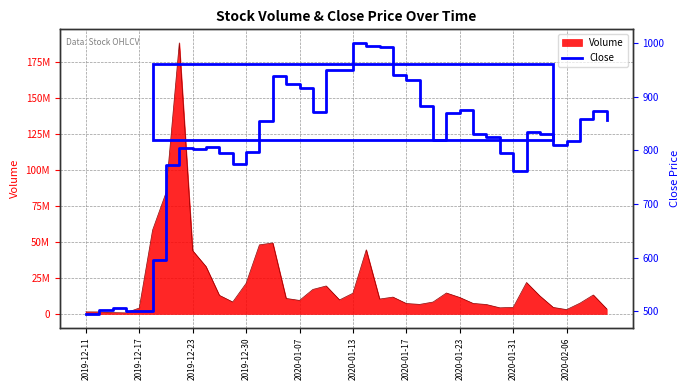

Reading left to right, extract all data points from this chart.

495	502	507	500	500	595	773	804	803	806	794	775	796	854	939	924	916	872	950	949	1000	995	993	940	930	882	820	870	875	830	825	795	761	834	830	809	818	859	873	856